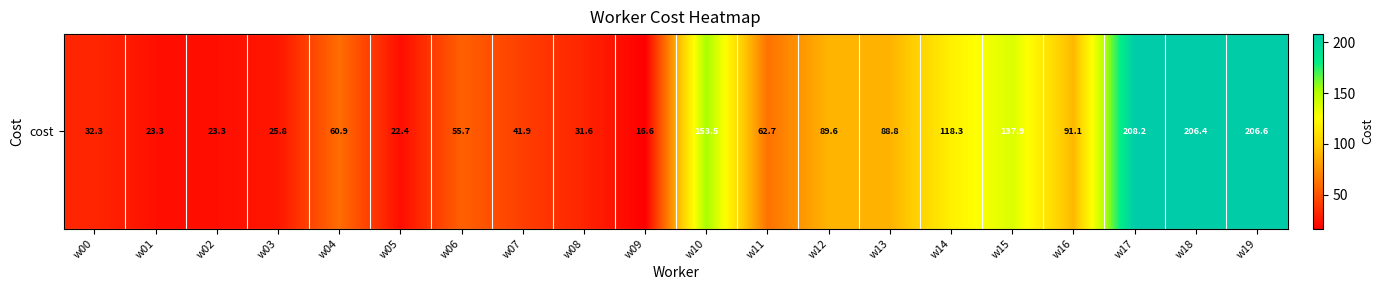

How many values exceed 62?

10